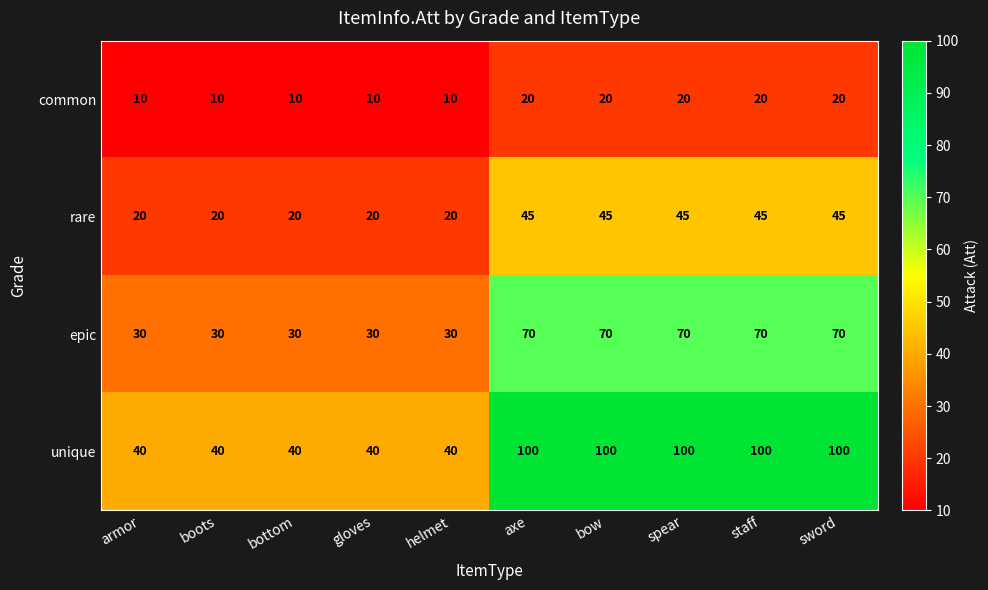

What is the difference between the maximum and minimum values in the epic series?

40